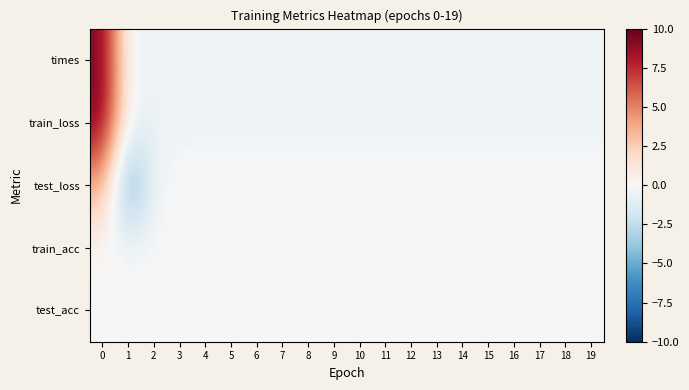

Reading right to left, list all the values displayed in this chart.

times: 19=-0.5	18=-0.5	17=-0.5	16=-0.5	15=-0.5	14=-0.5	13=-0.5	12=-0.5	11=-0.5	10=-0.5	9=-0.5	8=-0.5	7=-0.5	6=-0.5	5=-0.4	4=-0.5	3=-0.5	2=-0.5	1=-0.5	0=9.5
train_loss: 19=-0.5	18=-0.5	17=-0.5	16=-0.5	15=-0.5	14=-0.5	13=-0.5	12=-0.5	11=-0.5	10=-0.5	9=-0.5	8=-0.5	7=-0.5	6=-0.5	5=-0.5	4=-0.5	3=-0.5	2=-0.5	1=-0.3	0=9.5
test_loss: 19=0.2	18=0.2	17=0.2	16=0.2	15=0.2	14=0.2	13=0.2	12=0.2	11=0.2	10=0.2	9=0.2	8=0.2	7=0.2	6=0.2	5=0.2	4=0.2	3=0.1	2=-0.4	1=-6.2	0=3.8
train_acc: 19=0.0	18=0.0	17=0.0	16=0.0	15=0.0	14=0.0	13=0.0	12=0.0	11=0.0	10=0.0	9=0.0	8=0.0	7=0.0	6=0.0	5=0.0	4=0.0	3=0.0	2=0.0	1=0.0	0=0.0
test_acc: 19=0.0	18=0.0	17=0.0	16=0.0	15=0.0	14=0.0	13=0.0	12=0.0	11=0.0	10=0.0	9=0.0	8=0.0	7=0.0	6=0.0	5=0.0	4=0.0	3=0.0	2=0.0	1=0.0	0=0.0